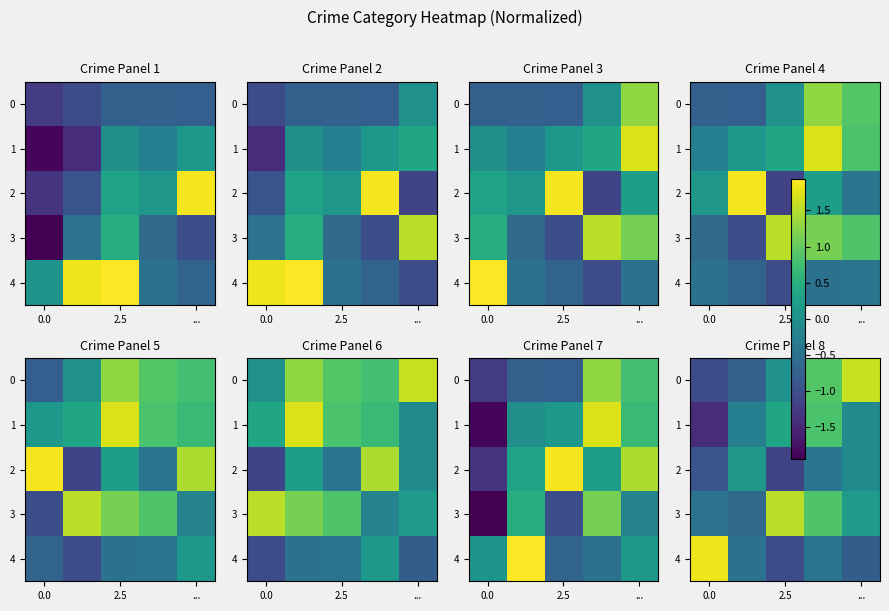

True or false: 2 has a value of -0.5 at 0.0.

False